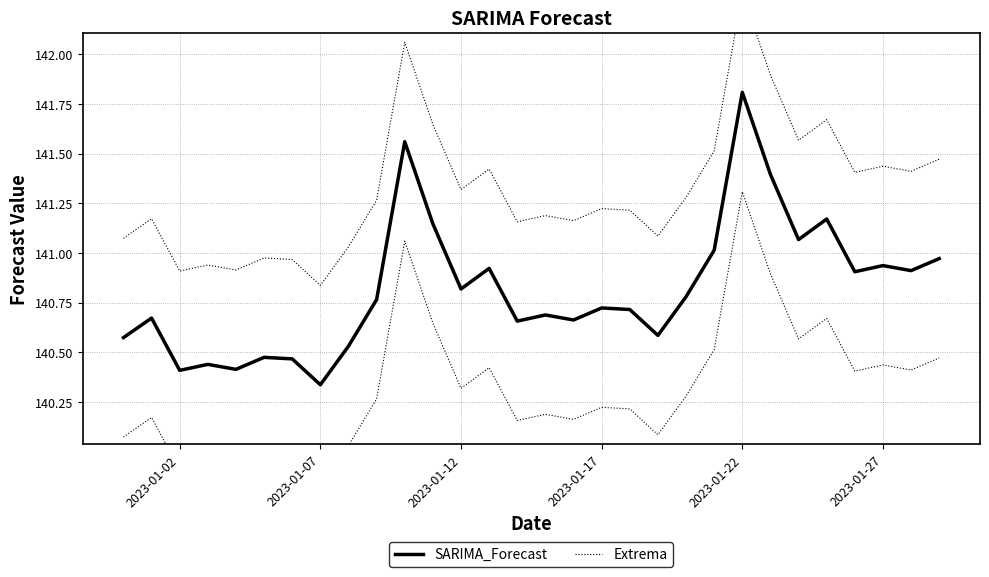

Which category has the lowest value across all series?

2023-01-07